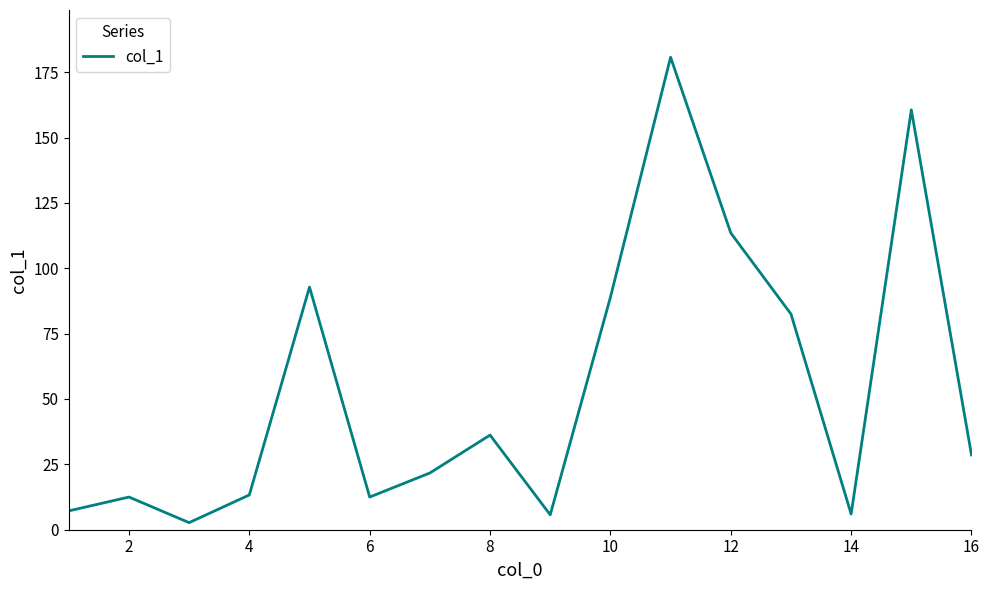

What is the greatest value displayed?

180.7